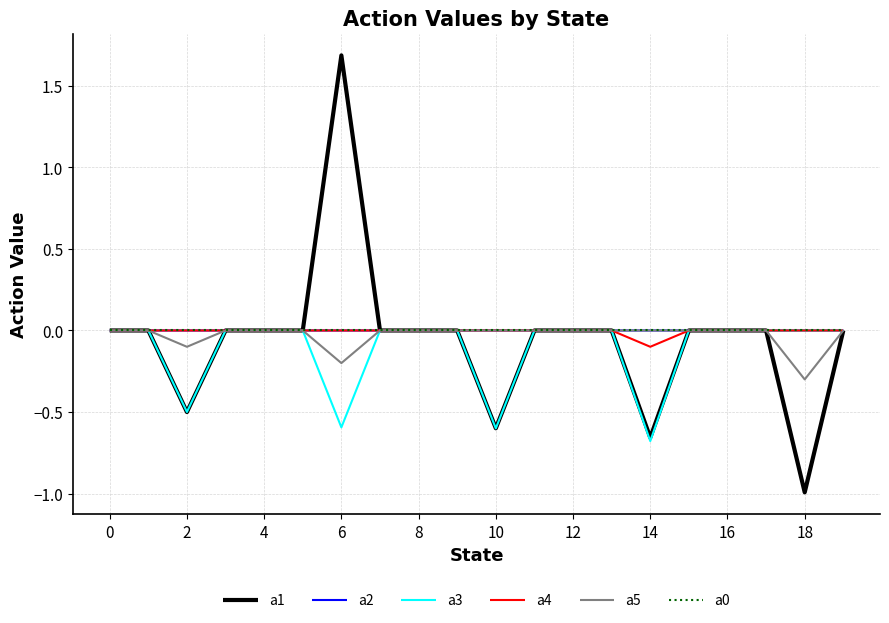

What is the smallest value displayed?

-1.0